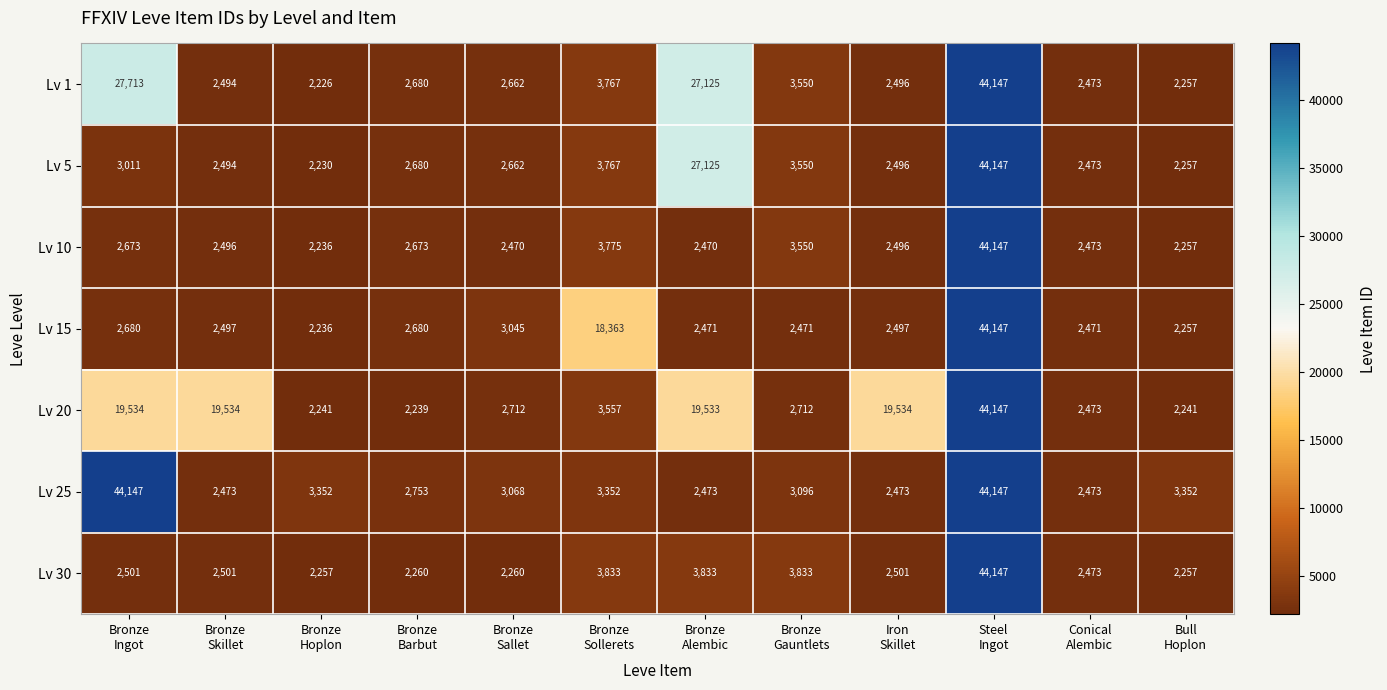

Which series has the largest total across all categories?

Lv 20